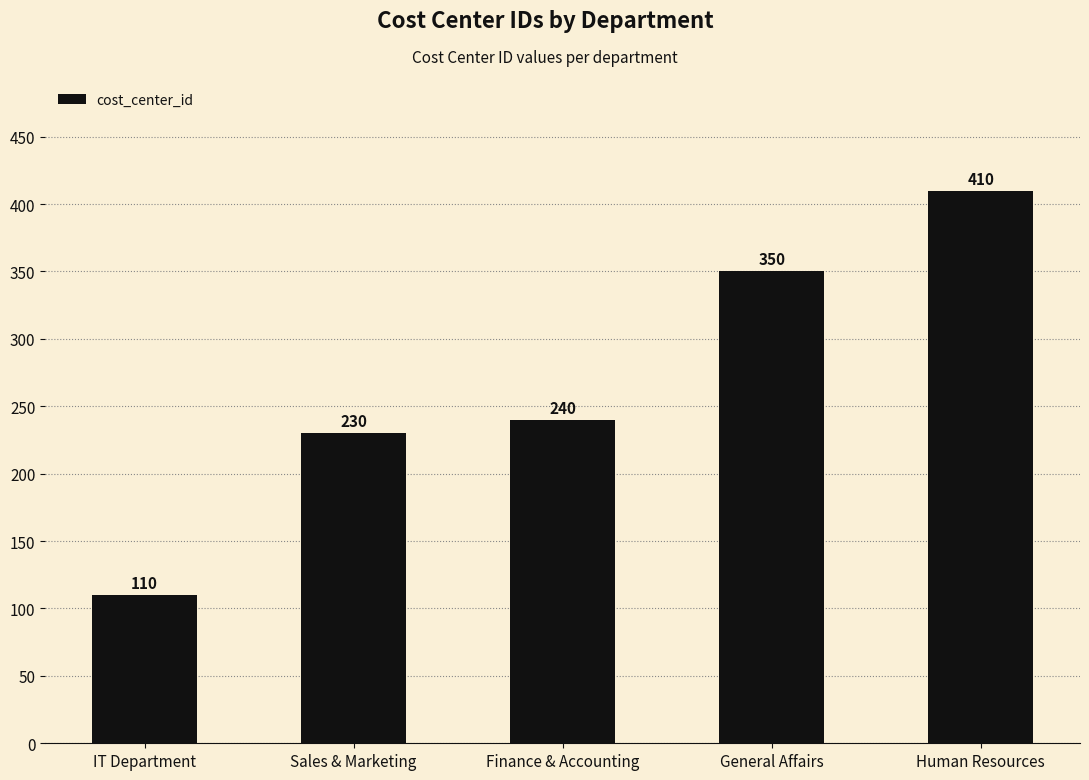

What is the ratio of the value at General Affairs to the value at Sales & Marketing?

1.5